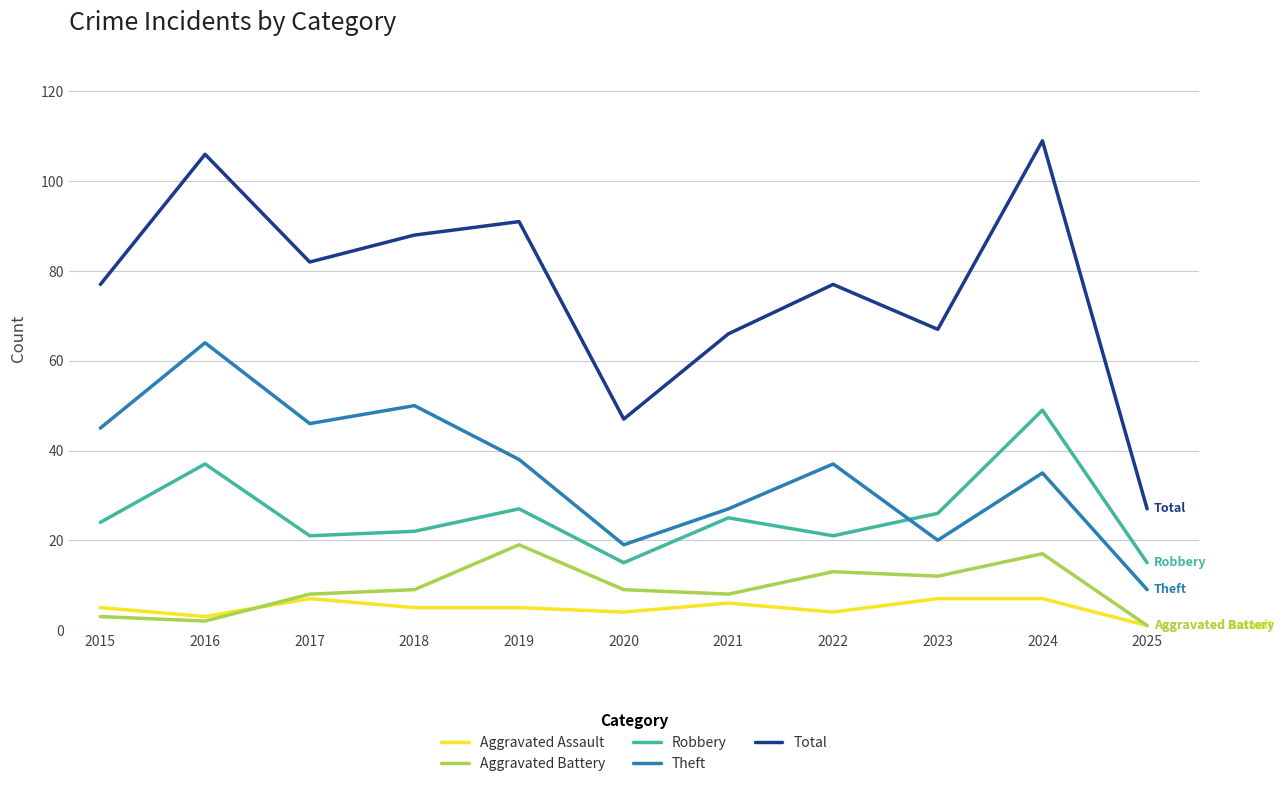

What value does the Aggravated Assault series have at 2021?

6